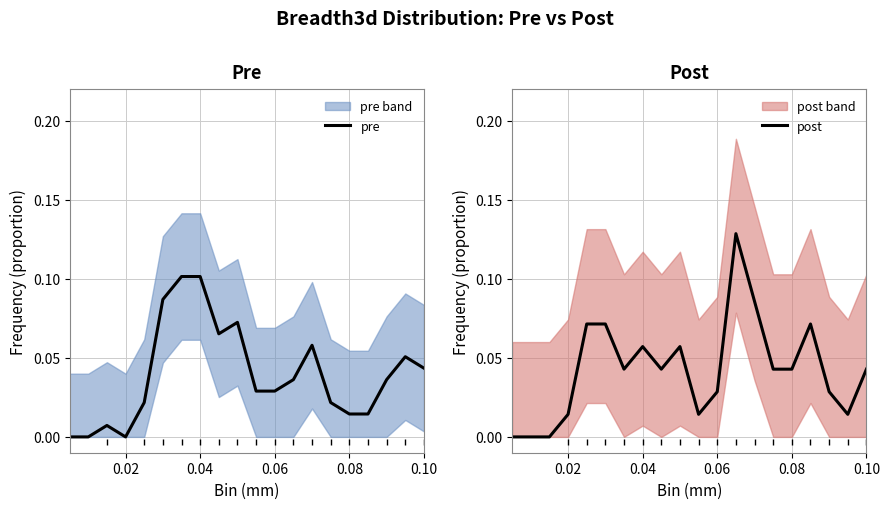

What are all the series names shown in the legend?

pre, post